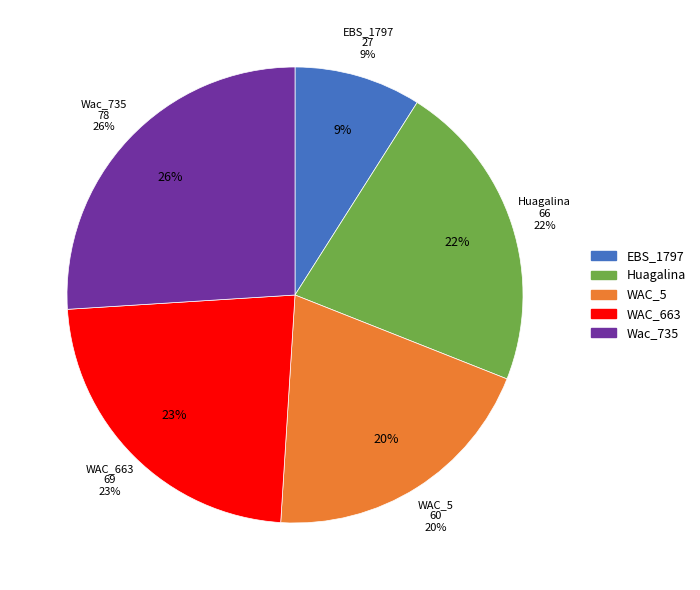

Does any single category account for the majority?

No